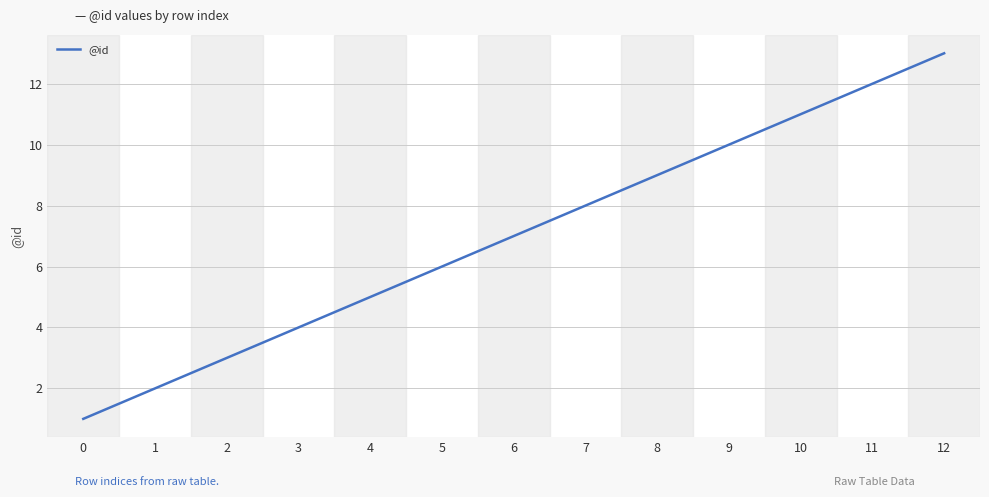

What is the ratio of the value at 8 to the value at 1?

4.5